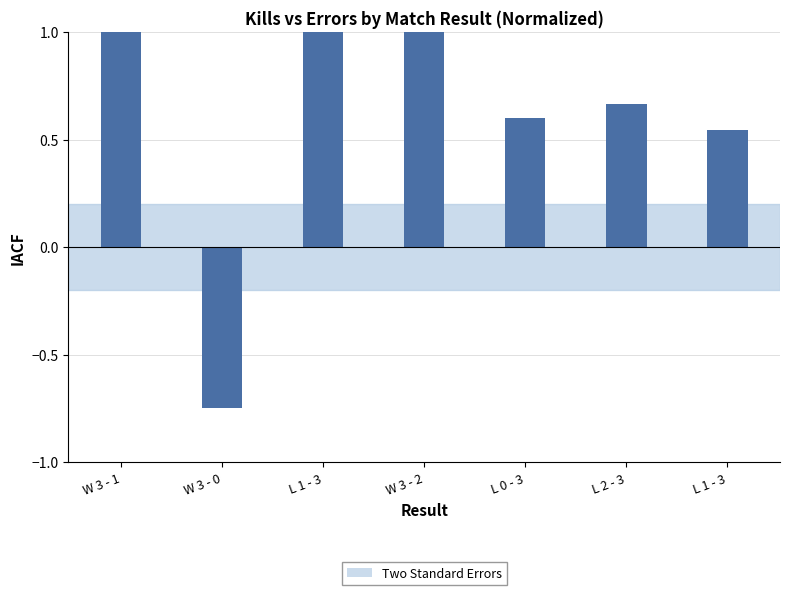

What is the value of the 4th bar from the left?

1.0